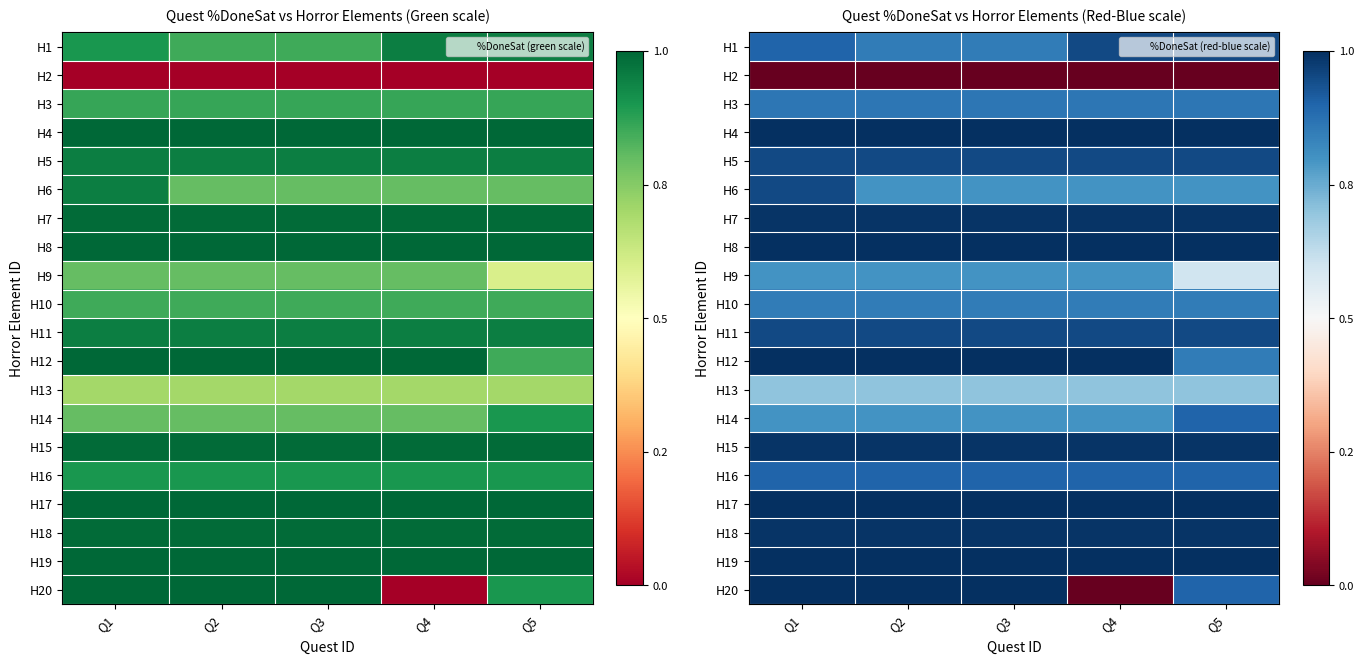

At which category is the sum across all series the highest?

Q1